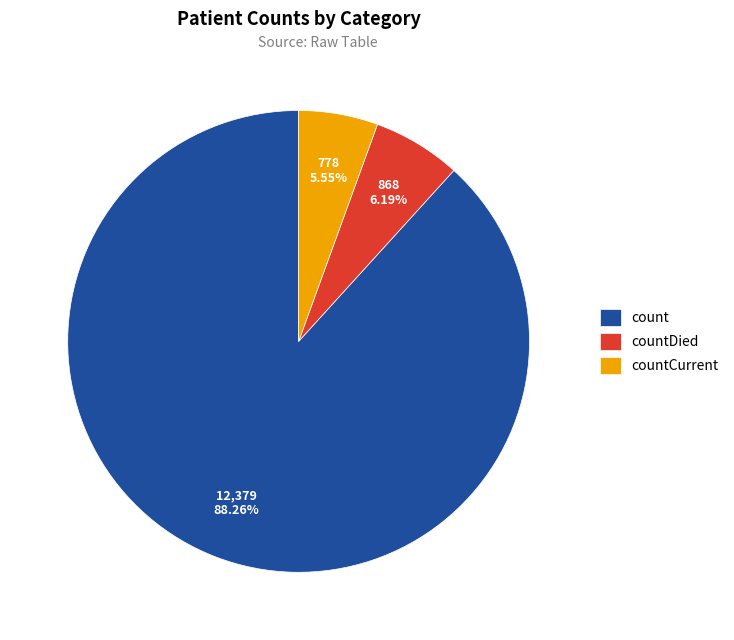

Count the number of slices in the pie.

3